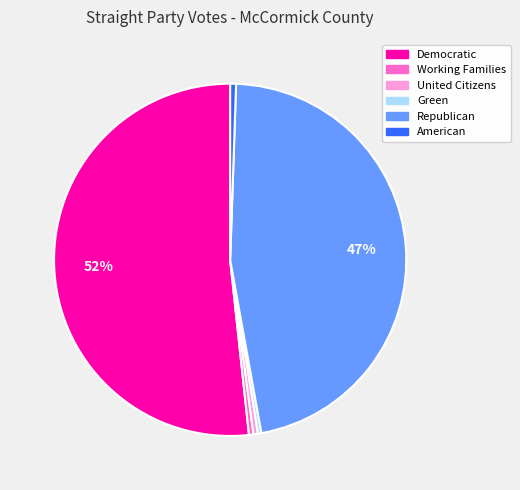

Which has a higher value, Democratic or Republican?

Democratic